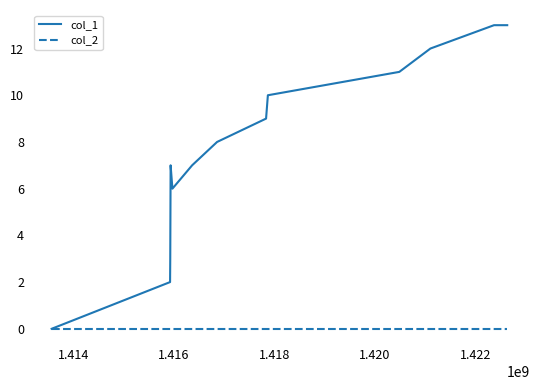

Which series has the largest range (max minus min)?

col_1